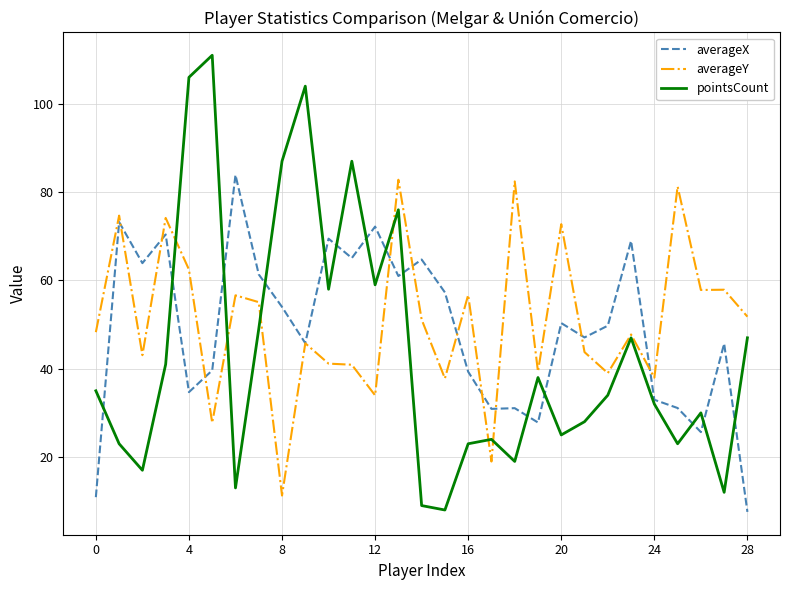

Which series has the largest range (max minus min)?

pointsCount